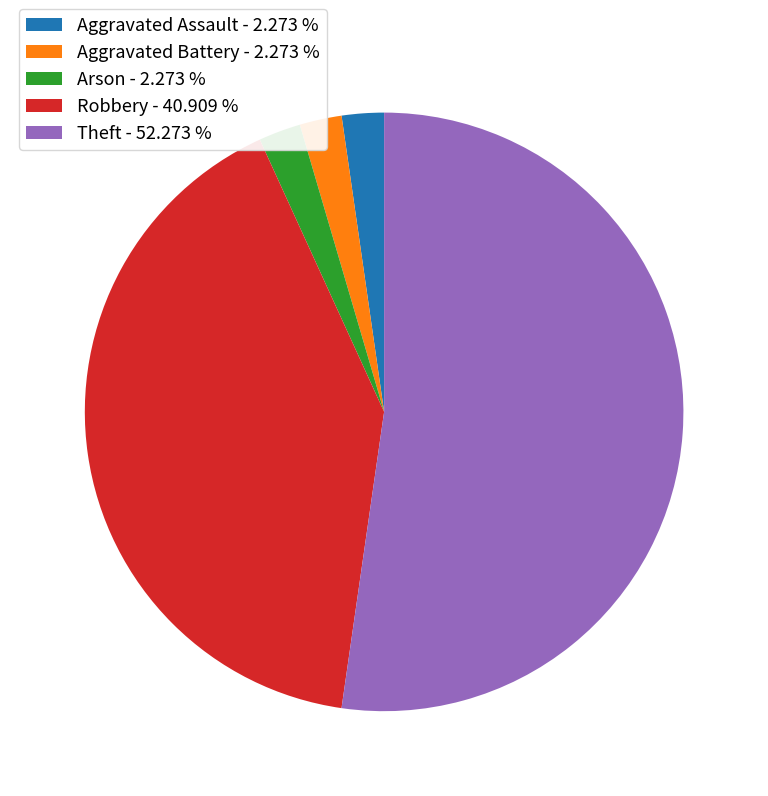

How many segments does this pie chart have?

5